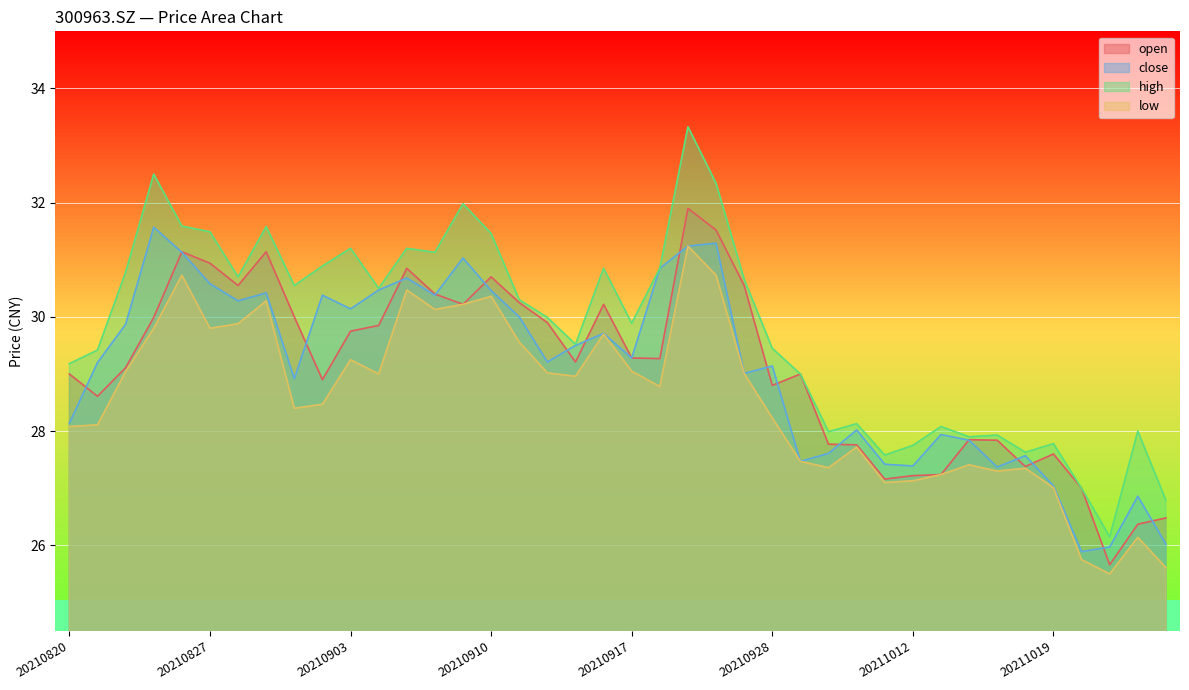

Count the number of data series in this chart.

4